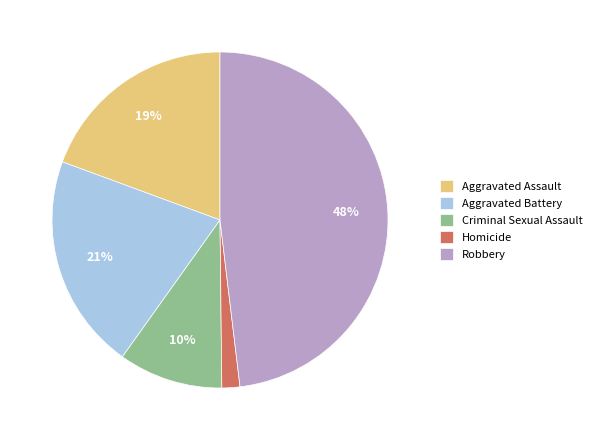

What is the largest slice in the pie chart?

Robbery